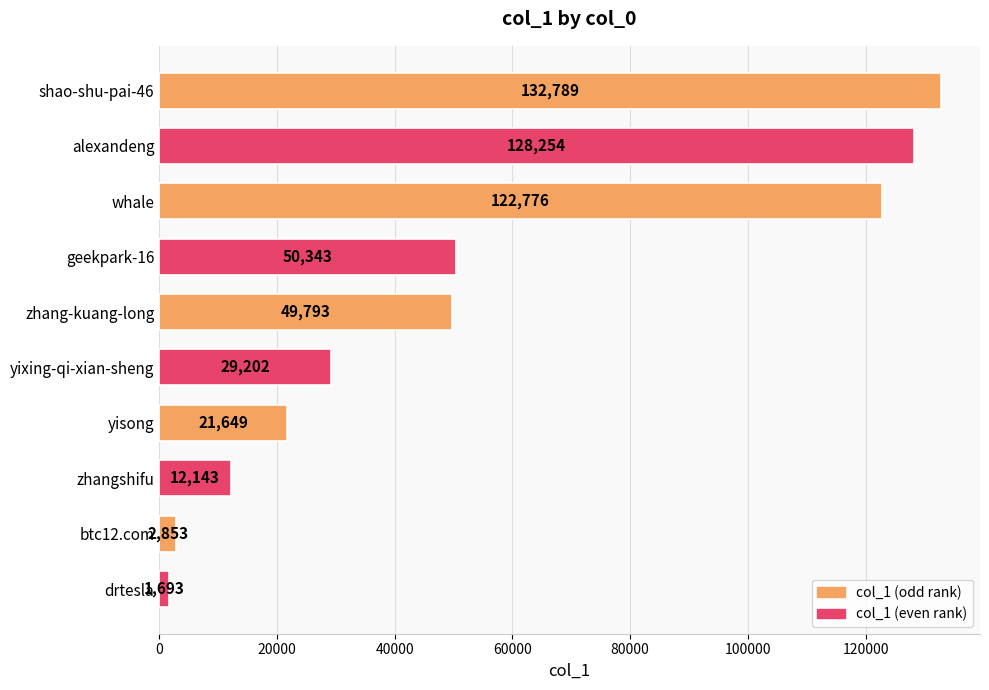

Reading bottom to top, extract all data points from this chart.

drtesla=1693	btc12.com=2853	zhangshifu=12143	yisong=21649	yixing-qi-xian-sheng=29202	zhang-kuang-long=49793	geekpark-16=50343	whale=122776	alexandeng=128254	shao-shu-pai-46=132789